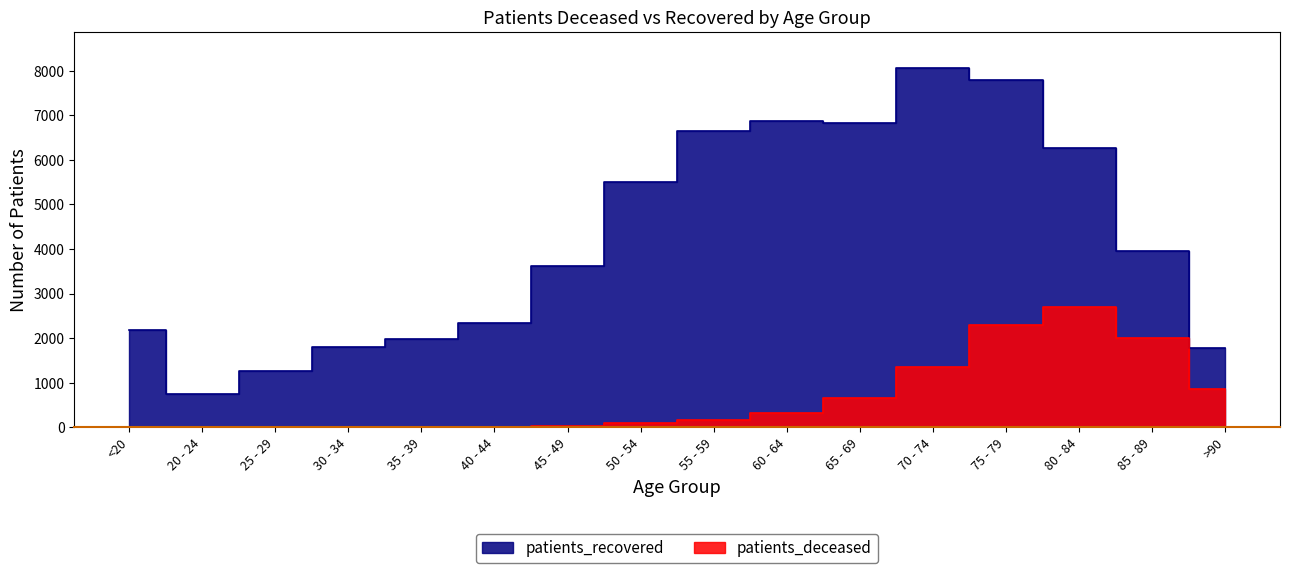

True or false: patients_deceased and patients_recovered cross at least once.

False